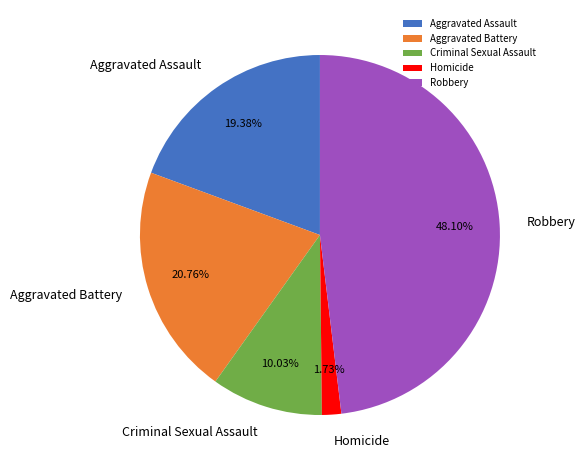

Which has a higher value, Homicide or Criminal Sexual Assault?

Criminal Sexual Assault